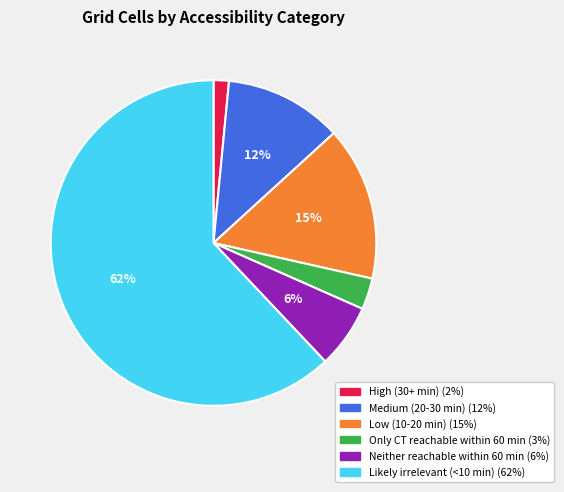

Is the sum of Only CT reachable within 60 min and Medium (20-30 min) greater than half?

No